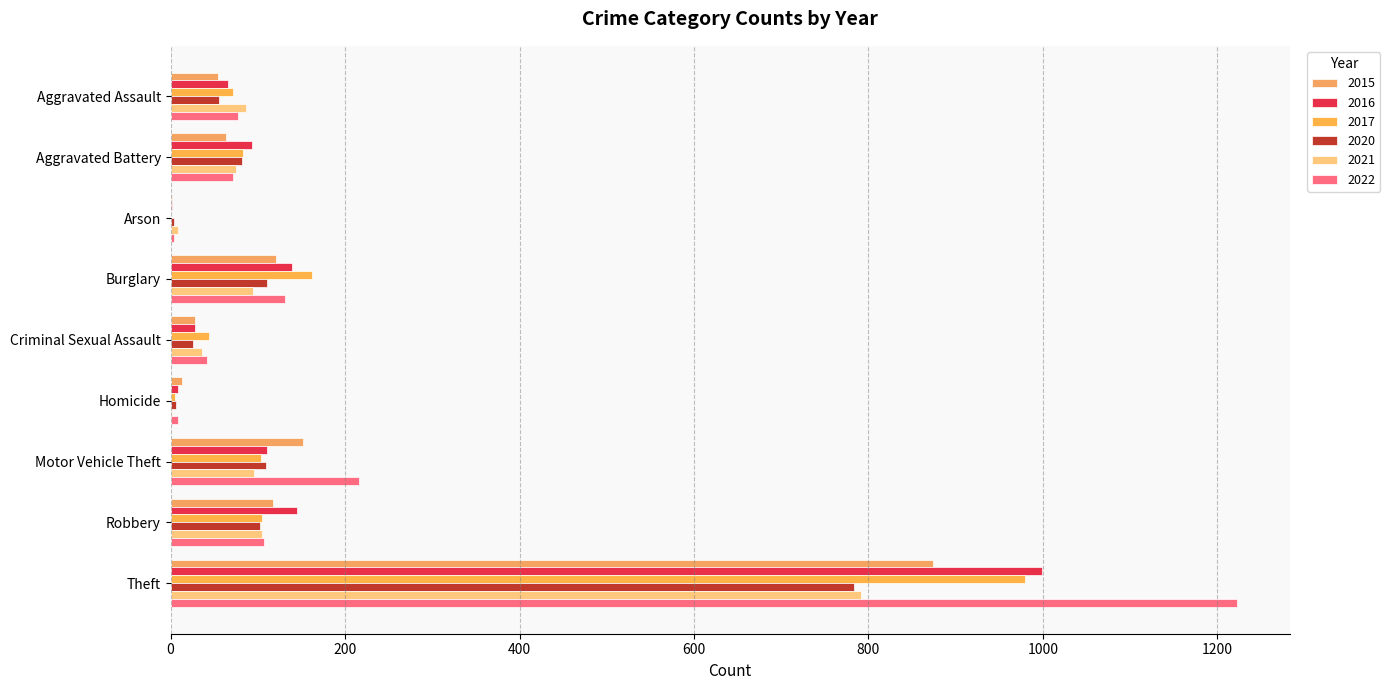

How many series are shown in this chart?

6